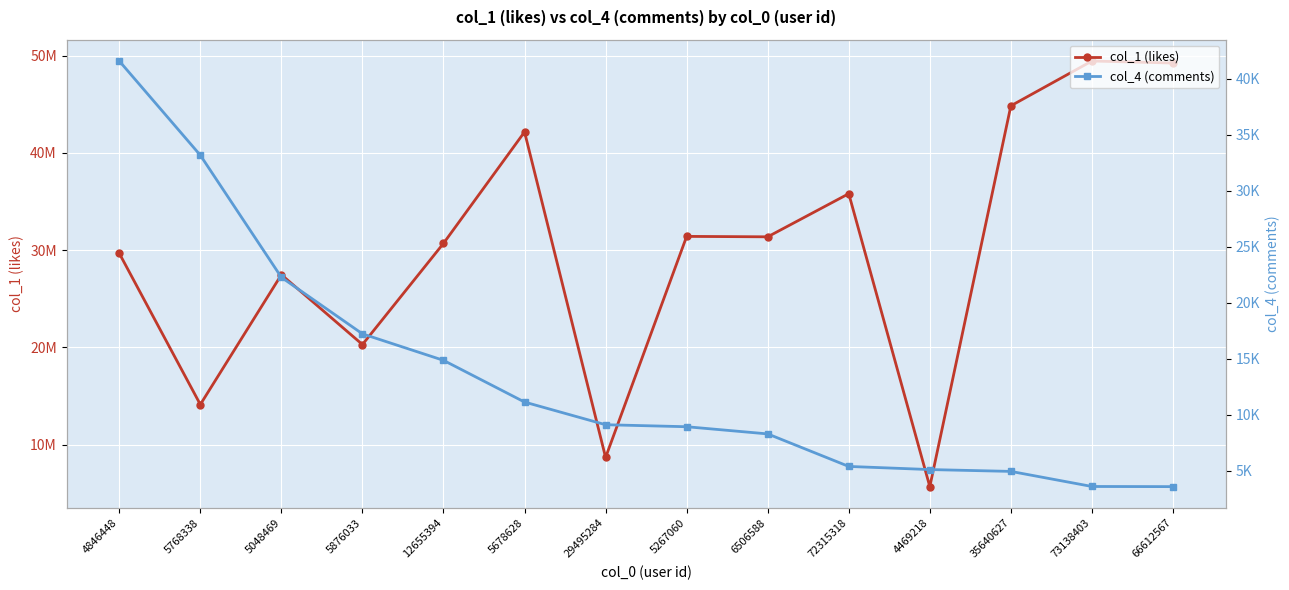

Is it true that col_1 (likes) equals 5703664 at 4469218?

True